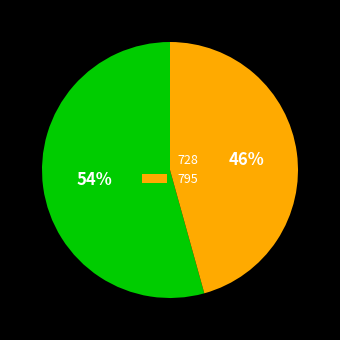

To the nearest percent, what is the average slice percentage?

50%